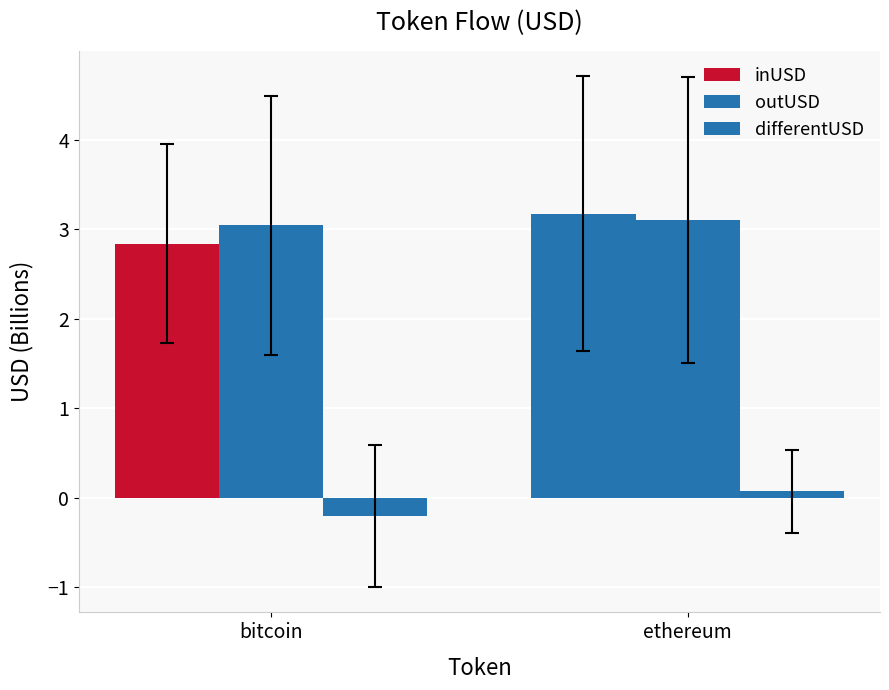

What is the difference between the maximum and minimum values in the inUSD series?

0.3